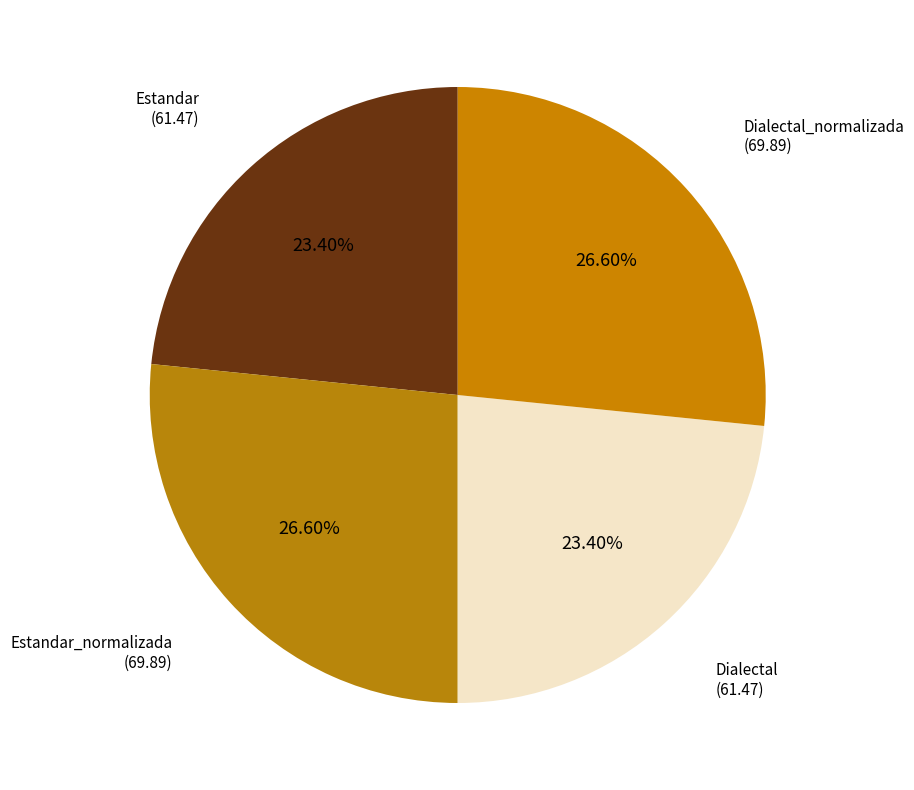

Does Dialectal_normalizada account for over 50% of the chart?

No